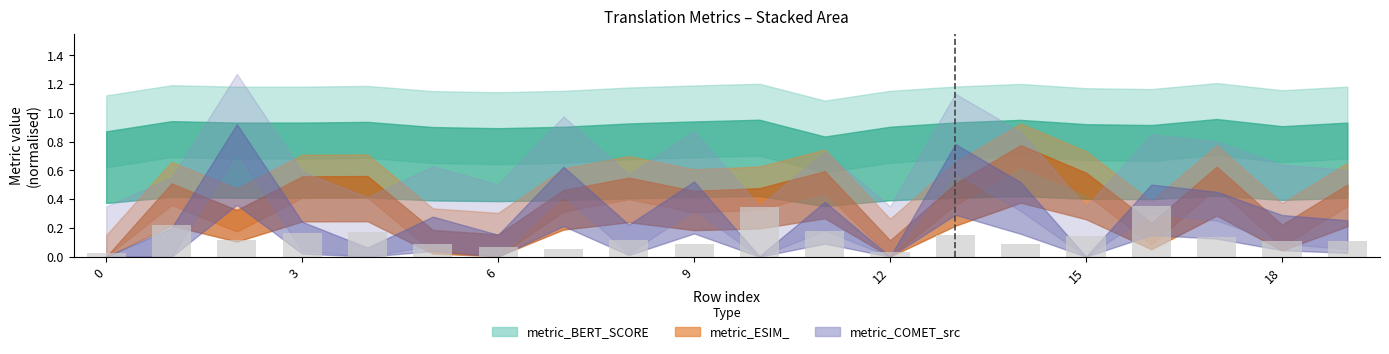

What is the sum of all values?

2.7